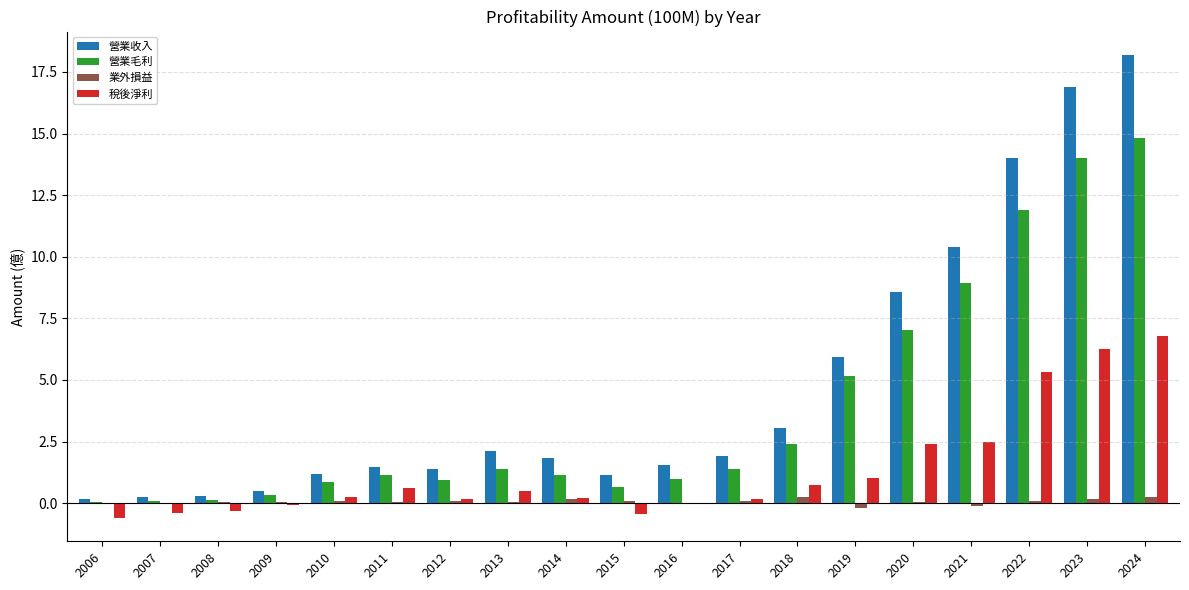

Count the number of data series in this chart.

4